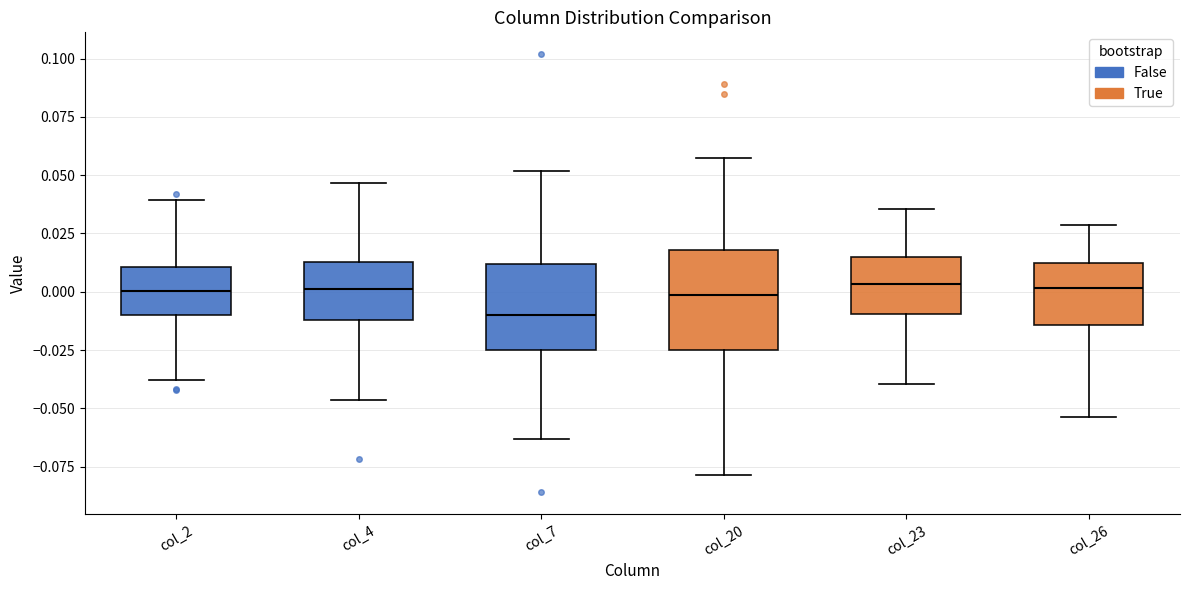

Comparing the boxes themselves (not the whiskers), which one is the tallest?

col_20